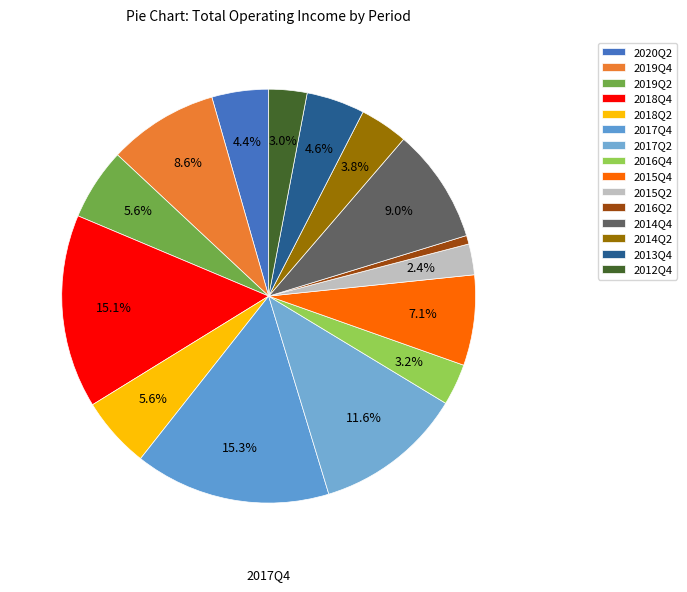

How many segments does this pie chart have?

15